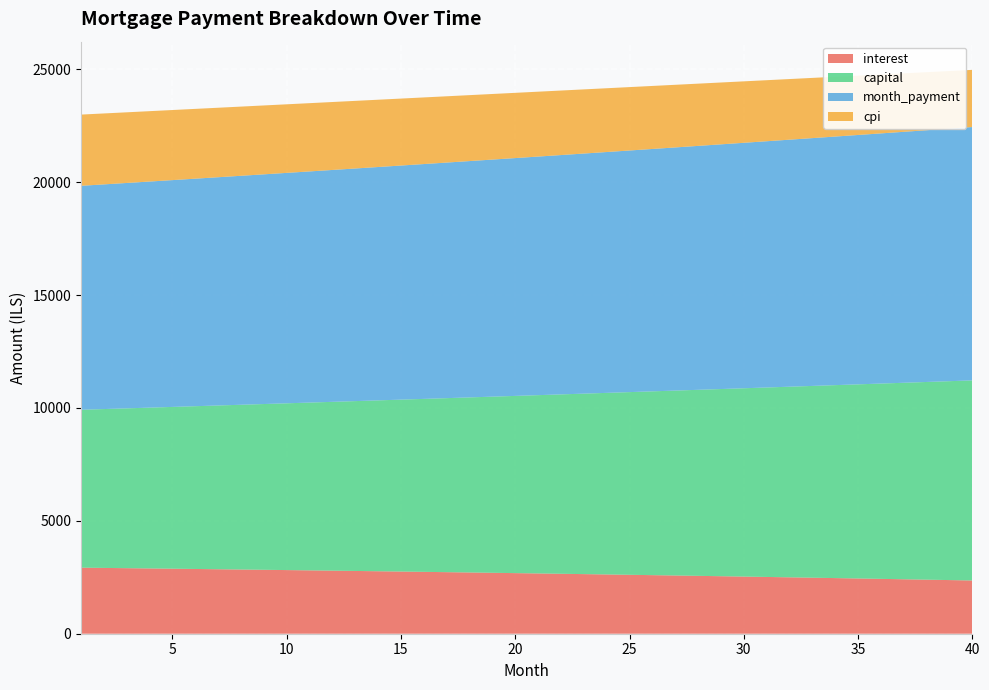

Reading left to right, transcribe all the data shown in this chart.

interest: 2925.9	2914.7	2903.3	2891.8	2880.1	2868.3	2856.3	2844.1	2831.8	2819.2	2806.6	2793.7	2780.7	2767.5	2754.1	2740.5	2726.8	2712.9	2698.8	2684.5	2670.0	2655.4	2640.5	2625.5	2610.3	2594.9	2579.3	2563.5	2547.5	2531.3	2514.9	2498.3	2481.5	2464.5	2447.3	2429.9	2412.3	2394.5	2376.4	2358.2
capital: 6994.0	7036.6	7079.5	7122.6	7166.0	7209.7	7253.6	7297.8	7342.2	7387.0	7432.0	7477.3	7522.8	7568.7	7614.8	7661.2	7707.8	7754.8	7802.0	7849.6	7897.4	7945.5	7993.9	8042.6	8091.6	8140.9	8190.5	8240.4	8290.6	8341.1	8392.0	8443.1	8494.5	8546.3	8598.4	8650.7	8703.4	8756.5	8809.8	8863.5
month_payment: 9919.9	9951.3	9982.8	10014.4	10046.2	10078.0	10109.9	10141.9	10174.0	10206.2	10238.5	10271.0	10303.5	10336.1	10368.9	10401.7	10434.6	10467.7	10500.8	10534.1	10567.4	10600.9	10634.5	10668.1	10701.9	10735.8	10769.8	10803.9	10838.1	10872.4	10906.9	10941.4	10976.1	11010.8	11045.7	11080.7	11115.7	11150.9	11186.3	11221.7
cpi: 3154.5	3142.3	3129.8	3117.1	3104.3	3091.3	3078.1	3064.8	3051.2	3037.5	3023.6	3009.5	2995.2	2980.7	2966.0	2951.2	2936.1	2920.8	2905.4	2889.7	2873.9	2857.8	2841.5	2825.1	2808.4	2791.5	2774.4	2757.1	2739.6	2721.8	2703.9	2685.7	2667.3	2648.7	2629.9	2610.8	2591.5	2572.0	2552.2	2532.2